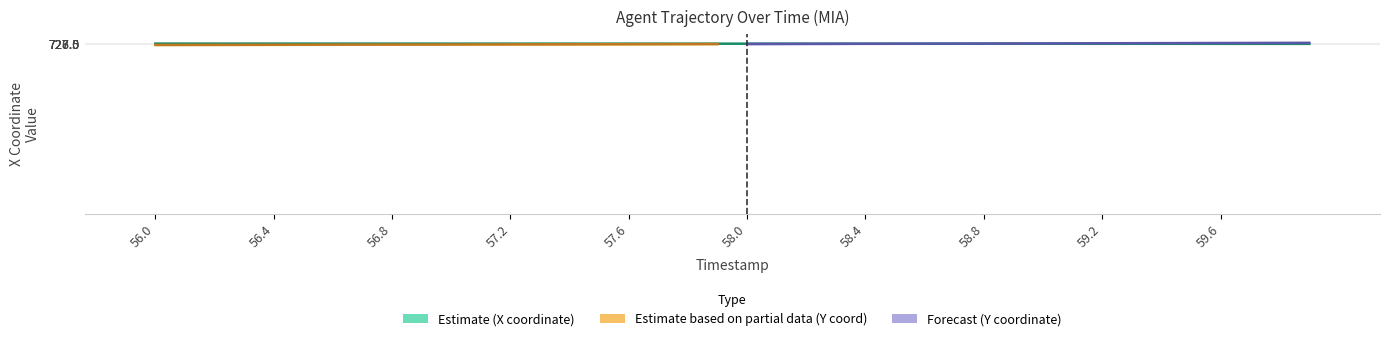

Is it true that X equals 1072.7 at 13?

False